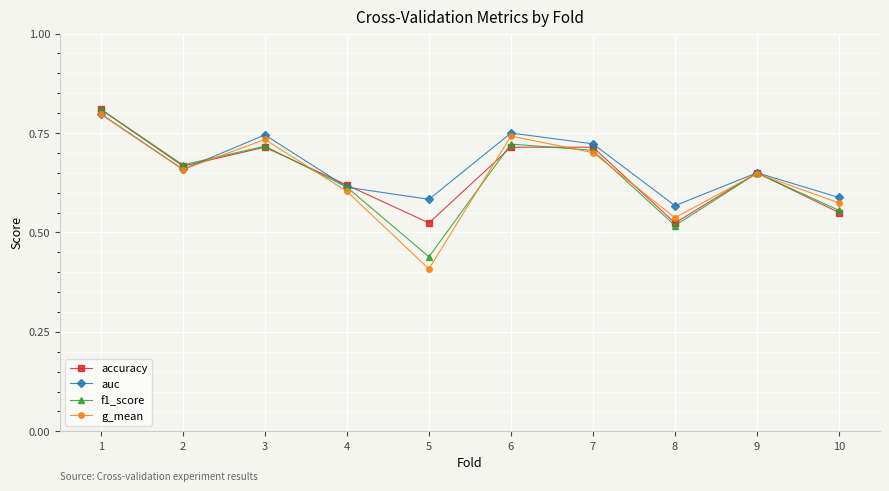

True or false: auc has more than 0 points higher than both neighbors.

True